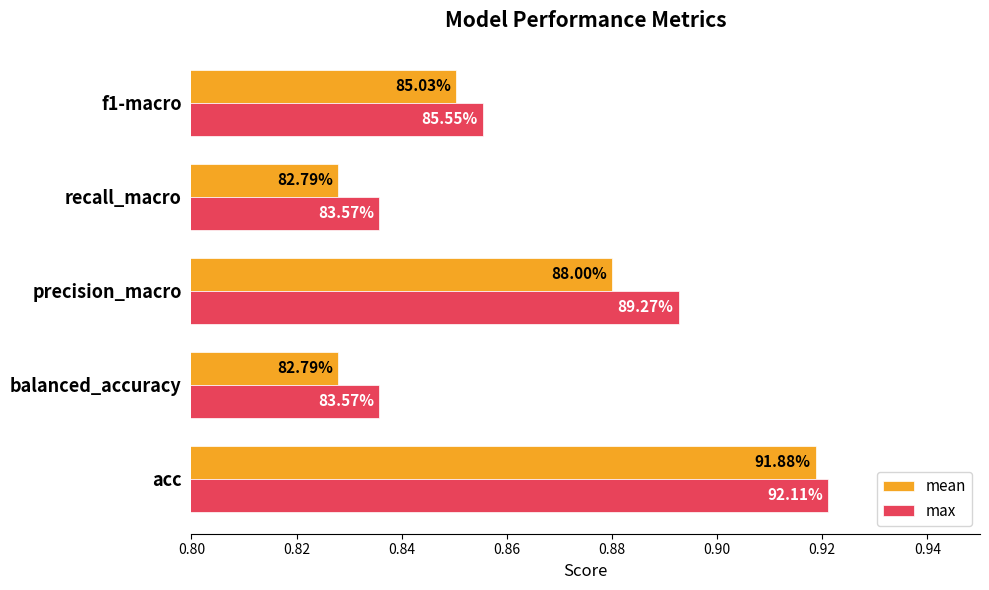

What are all the series names shown in the legend?

mean, max